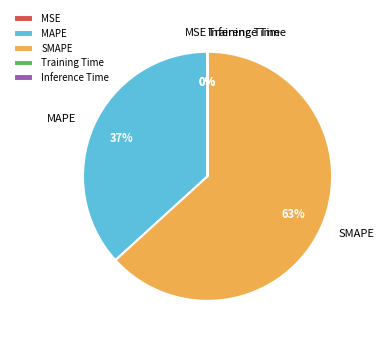

To the nearest percent, what percentage of the pie is MAPE?

37%